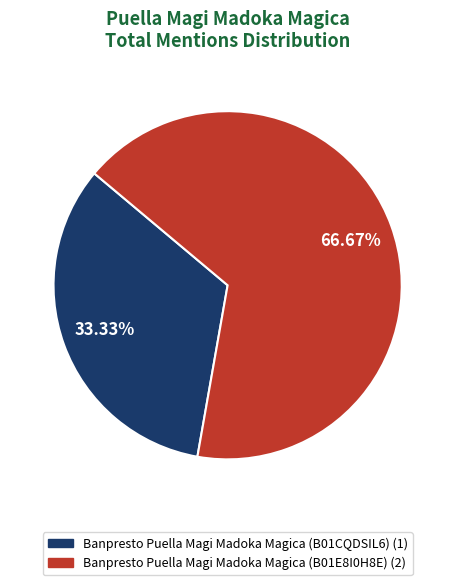

Combined, what portion of the pie is Banpresto Puella Magi Madoka Magica (B01CQDSIL6) and Banpresto Puella Magi Madoka Magica (B01E8I0H8E)?

100.0%